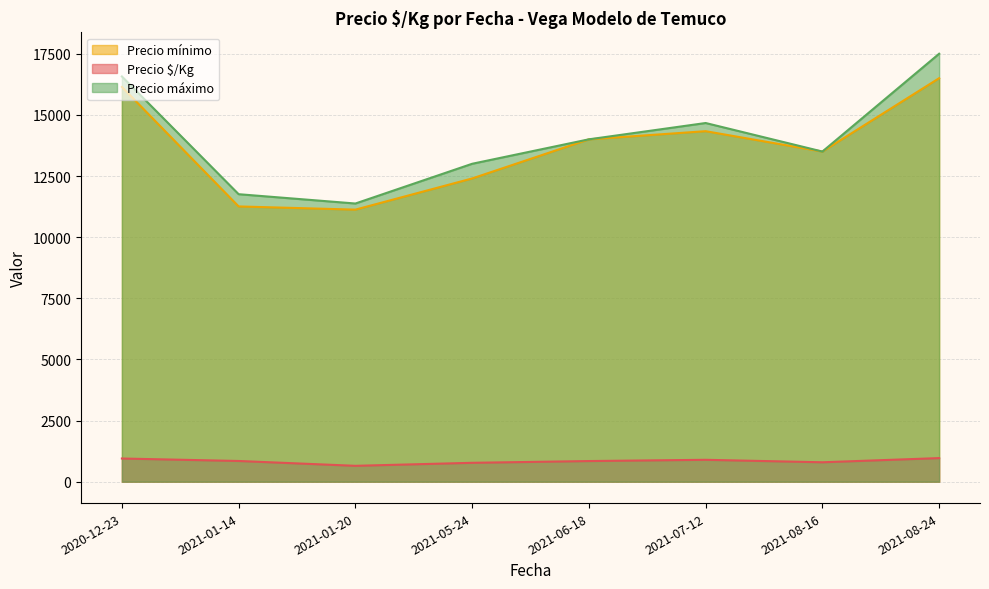

What is the sum of all Precio mínimo values?

109257